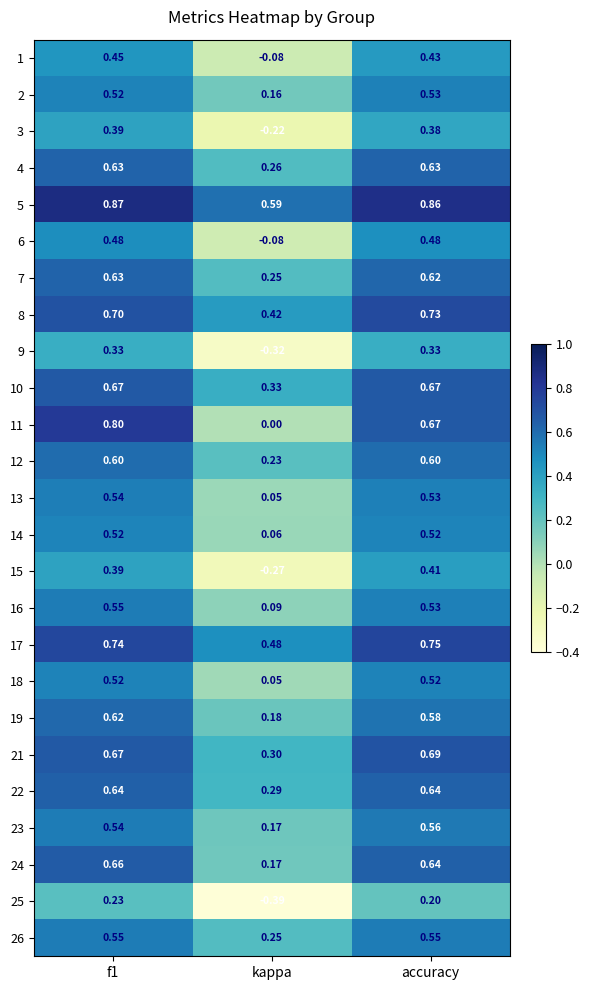

At which category does the chart reach its minimum across all series?

kappa